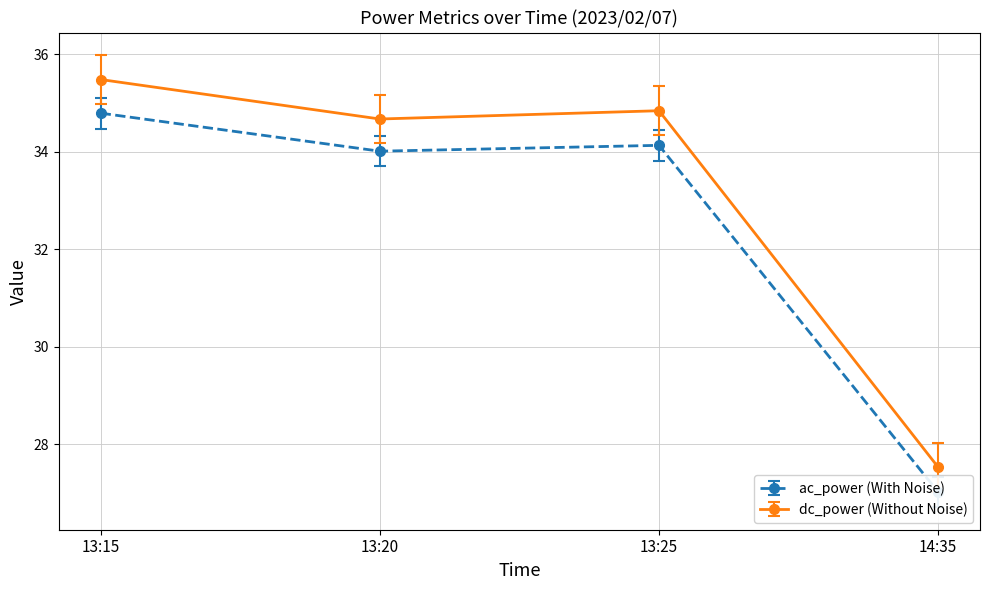

What is the difference between the maximum and minimum values in the ac_power series?

7.8